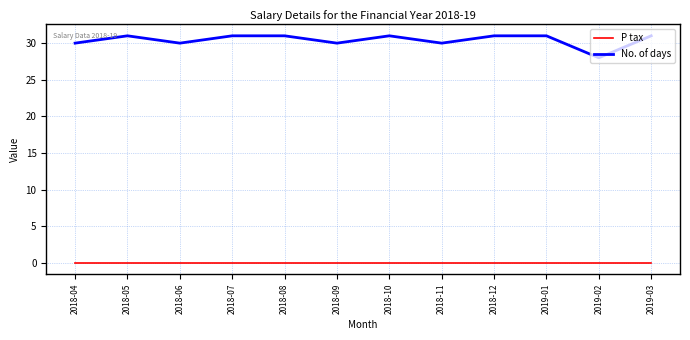

Between 2019-02 and 2019-03, which series saw the biggest shift?

No. of days